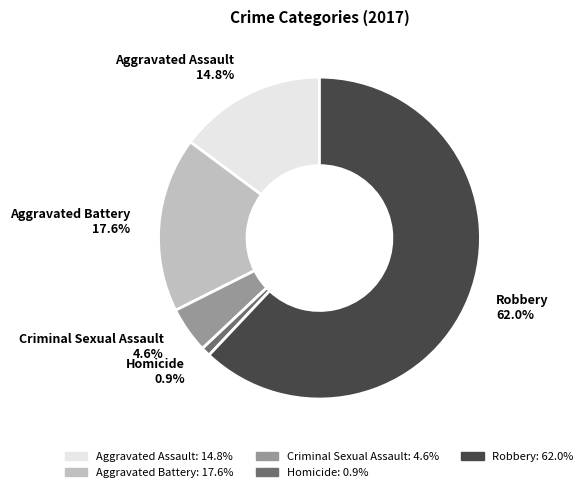

To the nearest percent, what percentage of the pie is Aggravated Battery?

18%